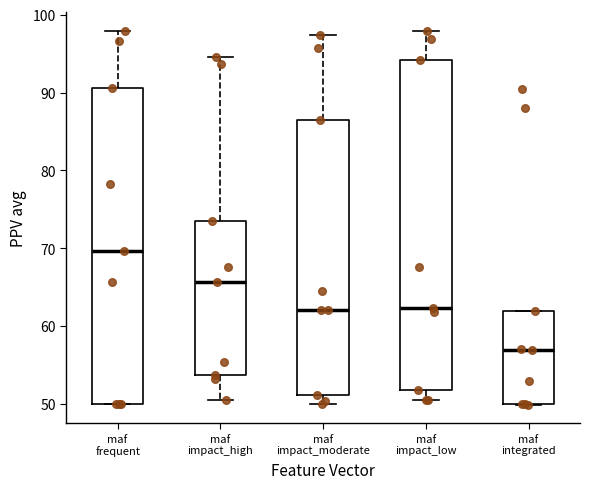

Reading left to right, transcribe this box plot: for each box, give where its median line is, the range the box spans, and where its two whiskers end, as read against the y-axis. The values are not printed on the chart, so give them approximately, as read against the axis.

maf frequent: median 70, box 50 to 91, whiskers 50 to 98
maf impact_high: median 66, box 54 to 73, whiskers 51 to 95
maf impact_moderate: median 62, box 51 to 86, whiskers 50 to 97
maf impact_low: median 62, box 52 to 94, whiskers 51 to 98
maf integrated: median 57, box 50 to 62, whiskers 50 to 62